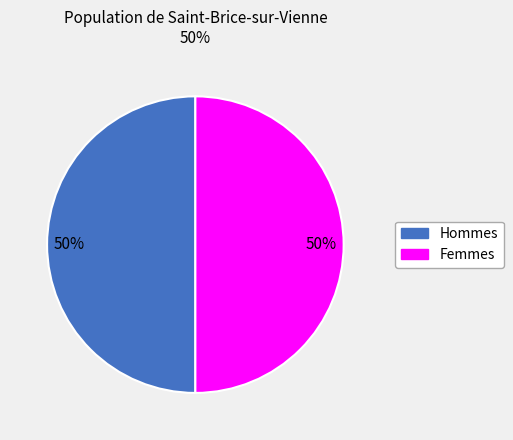

To the nearest percent, what is the average slice percentage?

50%